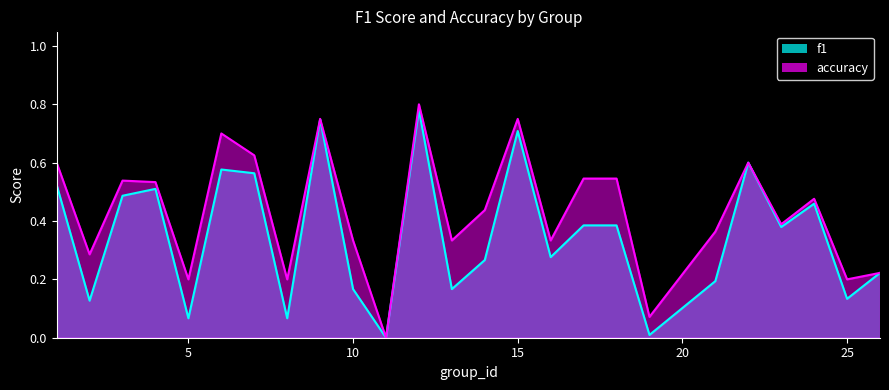

Which series has the largest range (max minus min)?

accuracy